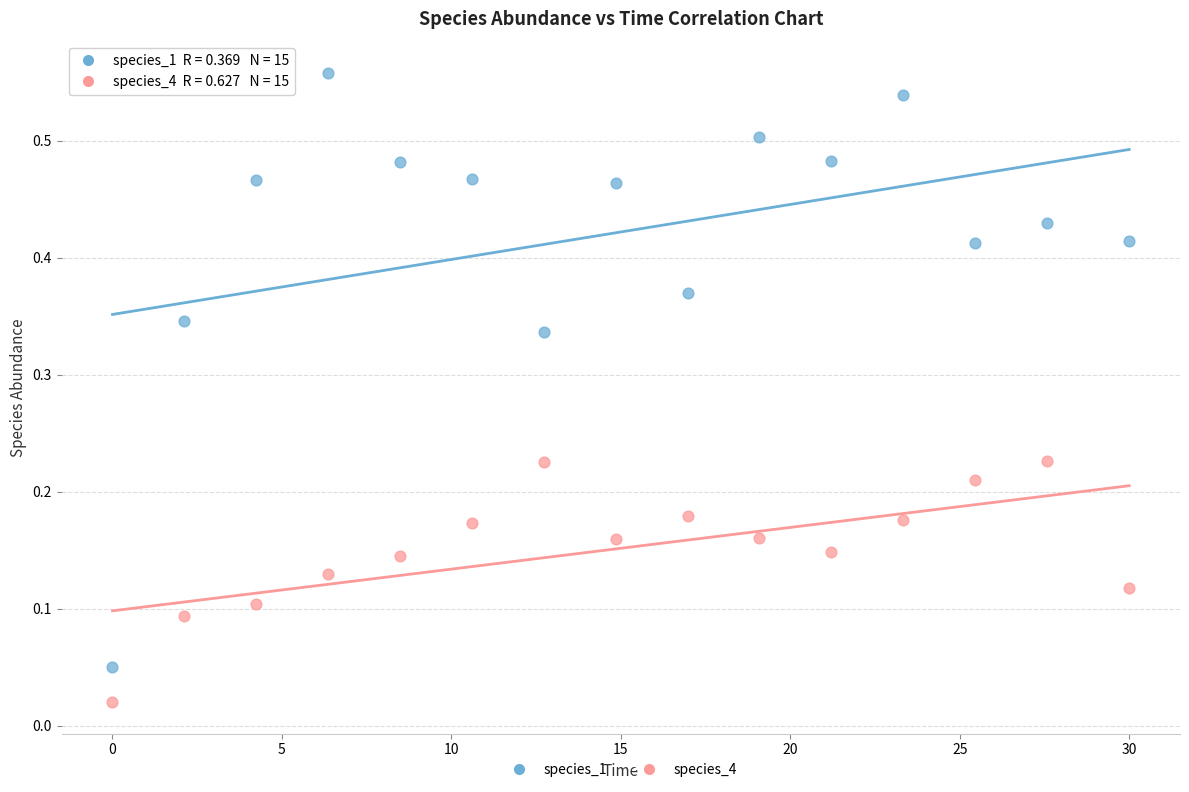

Which series has the widest spread of Y values?

species_1